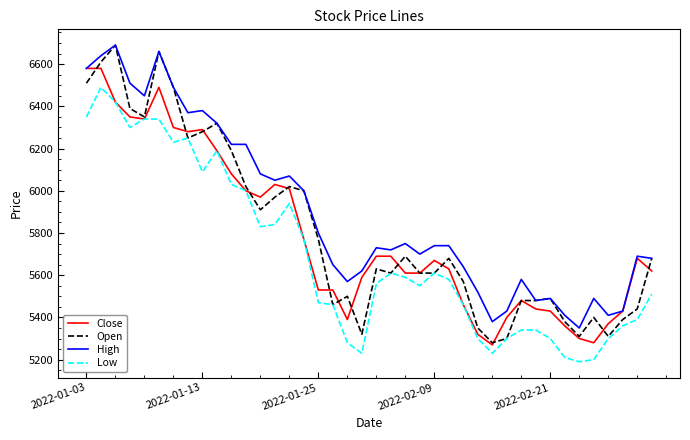

Which series has the largest range (max minus min)?

Open